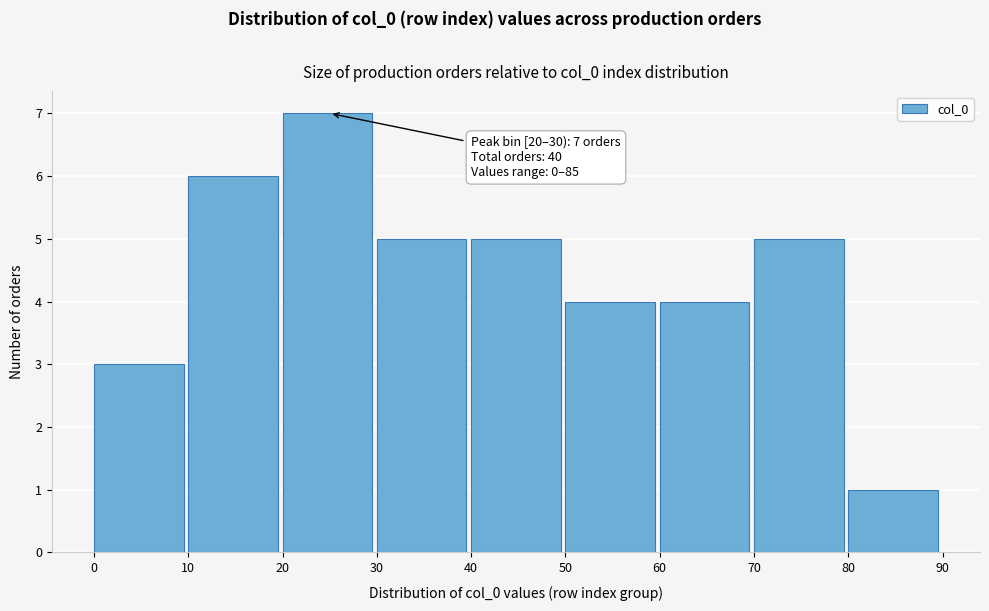

Over which range of the x-axis is the bar tallest?

20 to 30